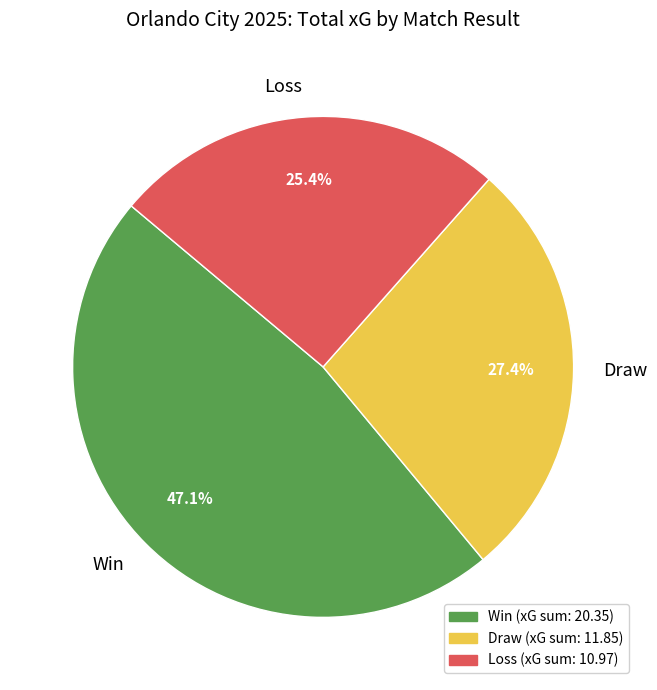

Rank the categories by value from lowest to highest.

Loss, Draw, Win